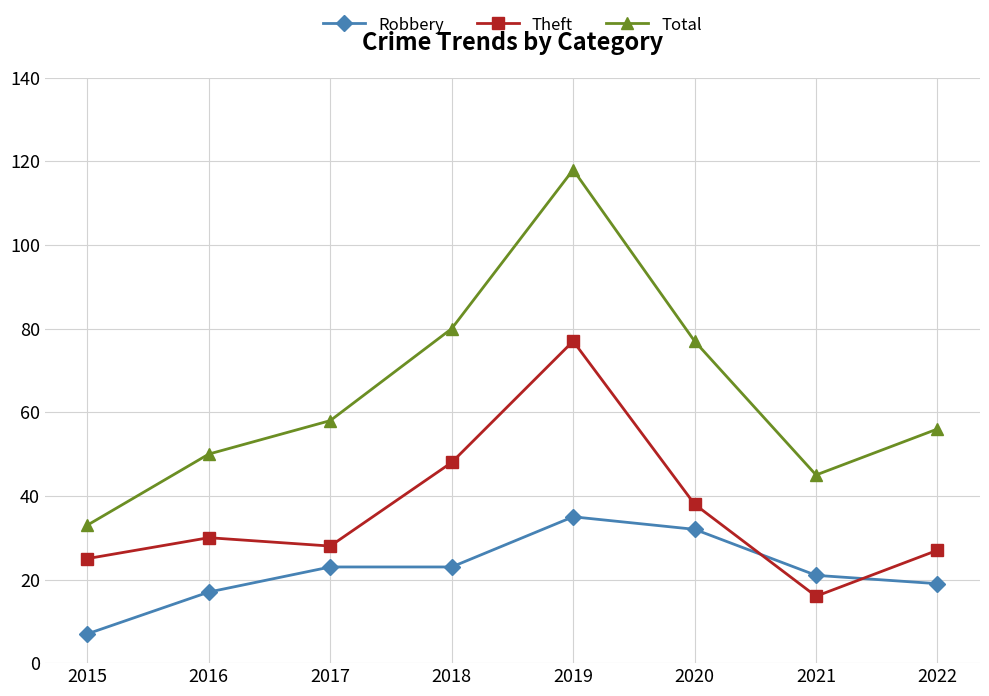

Which series has the largest range (max minus min)?

Total